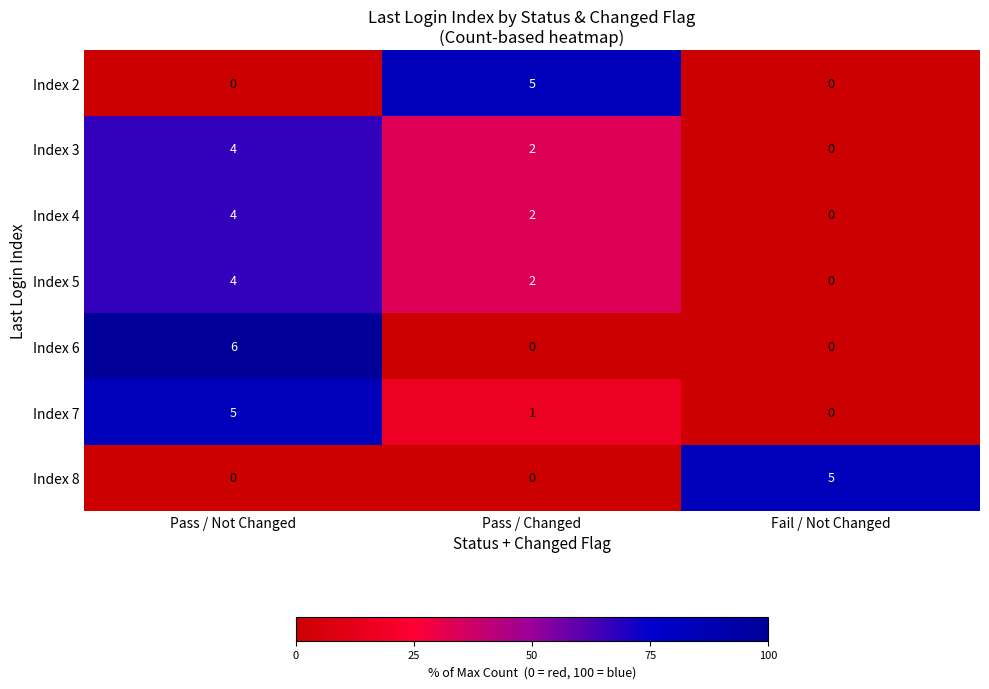

How many categories are shown in the chart?

3